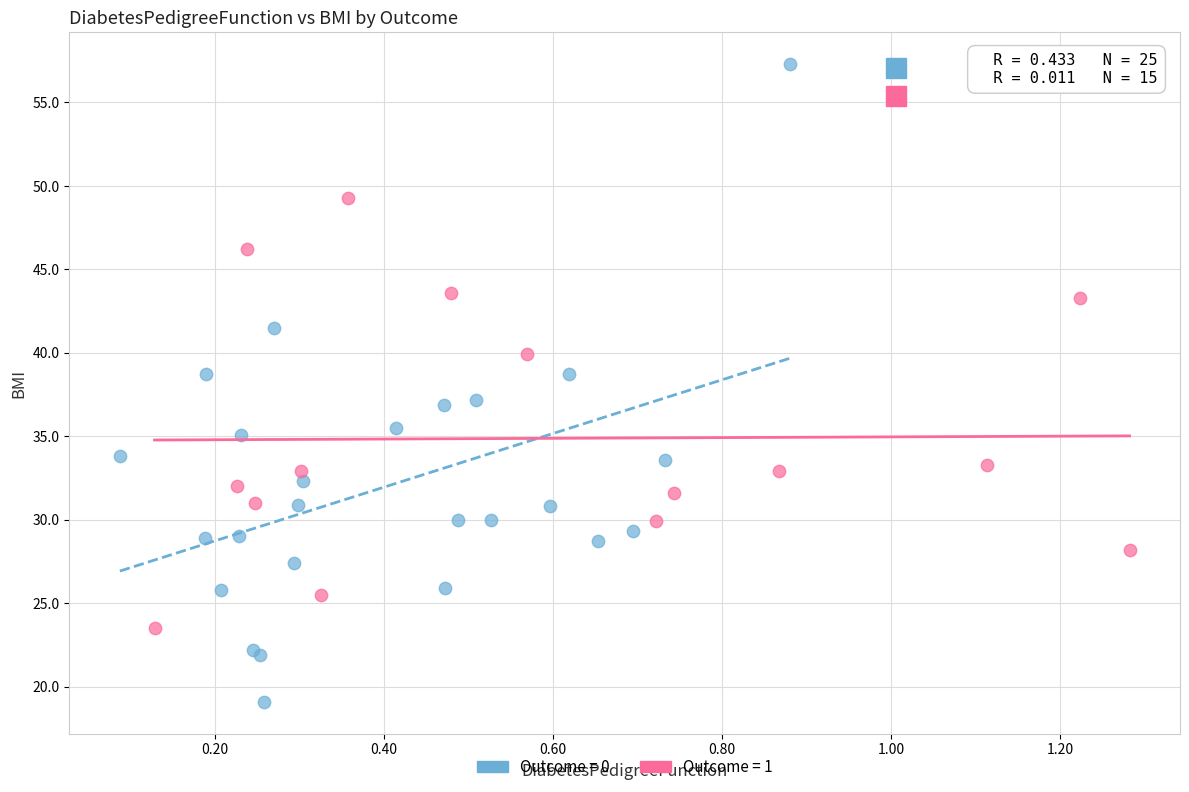

Which series reaches the minimum Y coordinate?

Outcome = 0